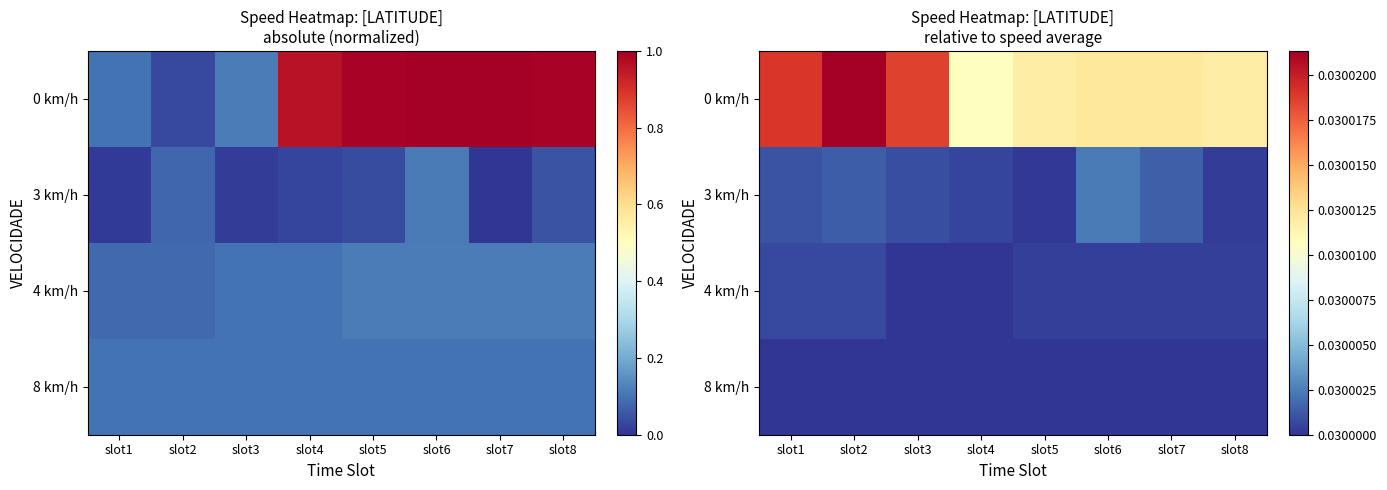

Between slot1 and slot2, which series saw the biggest shift?

0 km/h